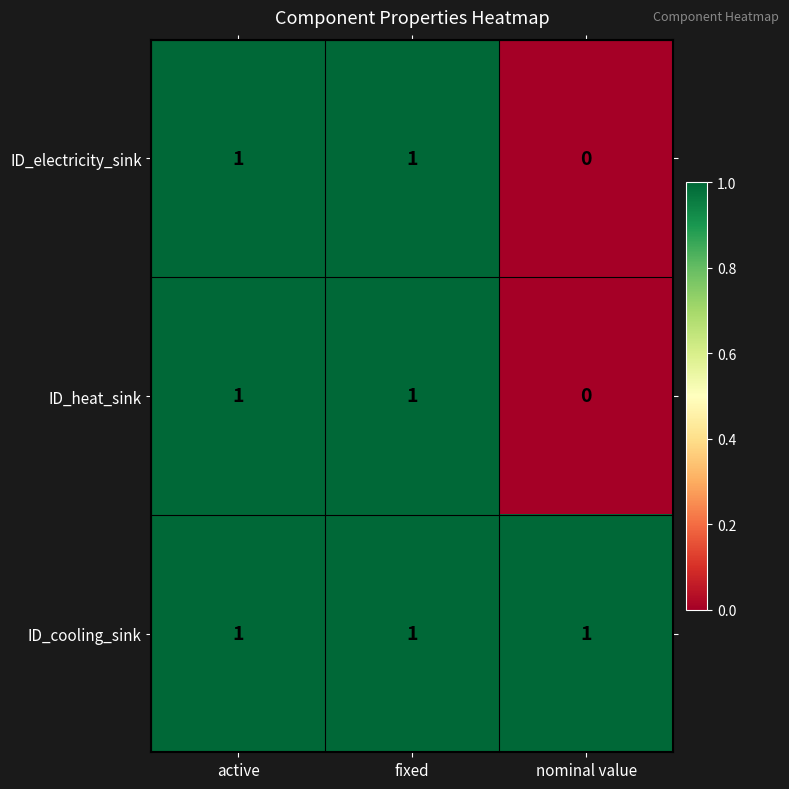

Which series has the largest total across all categories?

ID_cooling_sink